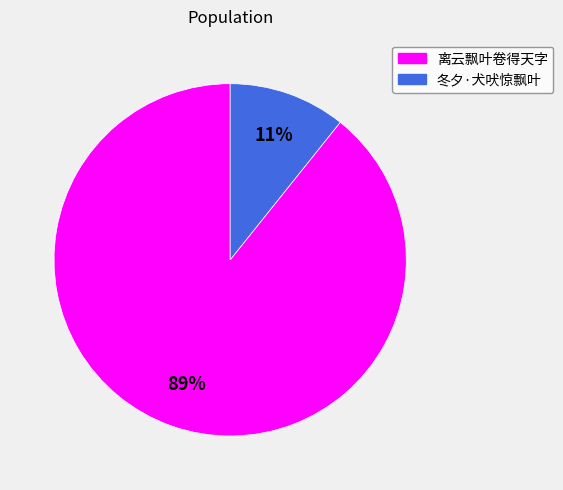

Do 冬夕·犬吠惊飘叶 and 离云飘叶卷得天字 together represent more than half of the pie?

Yes